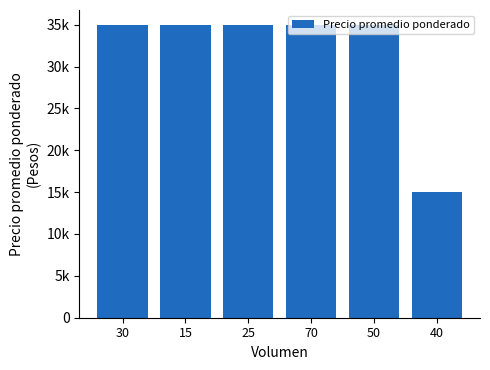

What is the label of the 5th bar from the left?

50